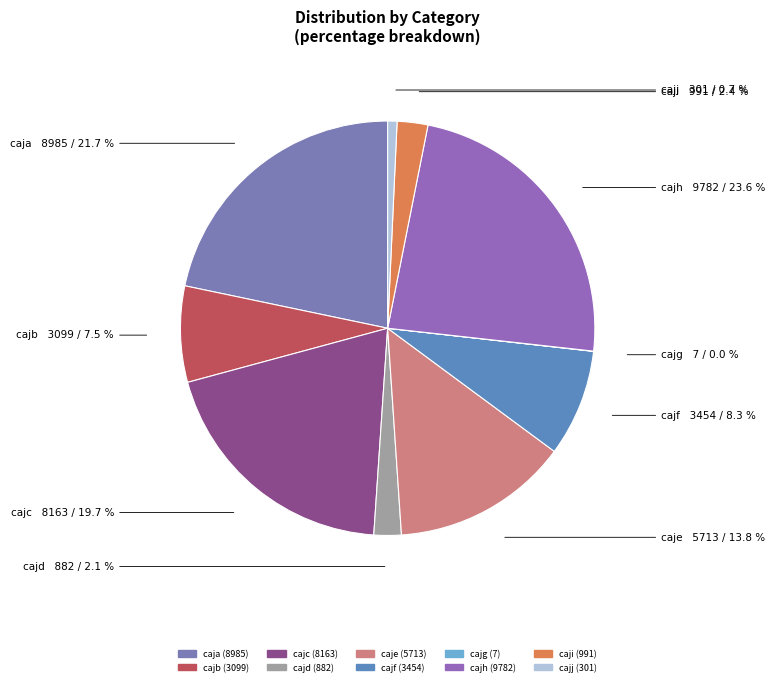

True or false: caji accounts for 12% of the total.

False